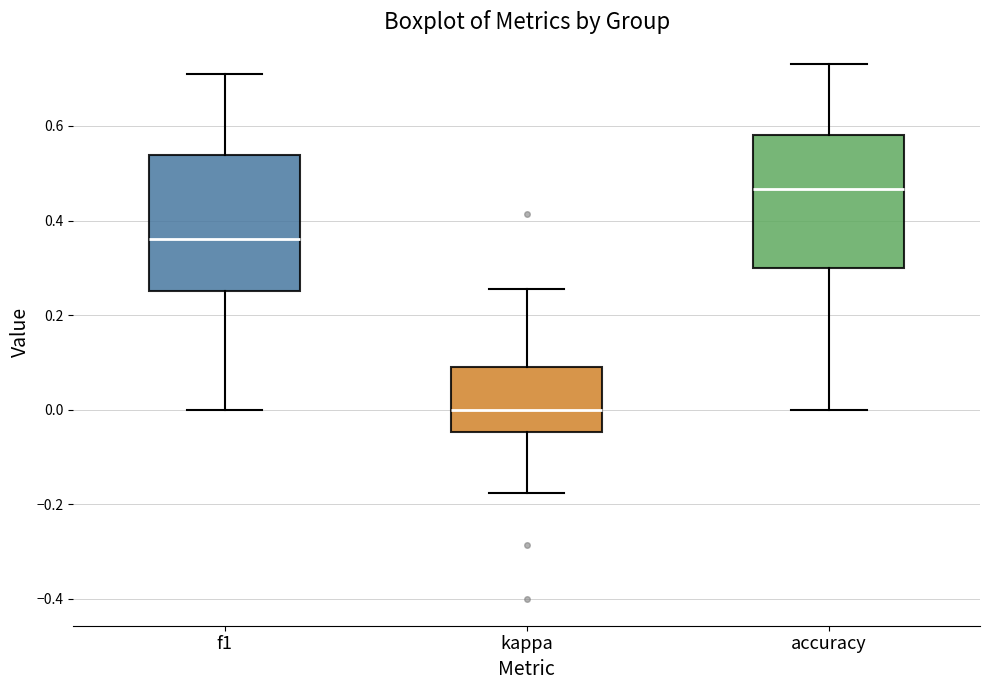

Reading left to right, read every box against the y-axis: the position of its median line, the range the box covers, and the ends of its whiskers. The values are not printed on the chart, so give them approximately, as read against the axis.

f1: median 0.36, box 0.26 to 0.54, whiskers 0.00 to 0.72
kappa: median 0.00, box -0.04 to 0.10, whiskers -0.18 to 0.26
accuracy: median 0.46, box 0.30 to 0.58, whiskers 0.00 to 0.74